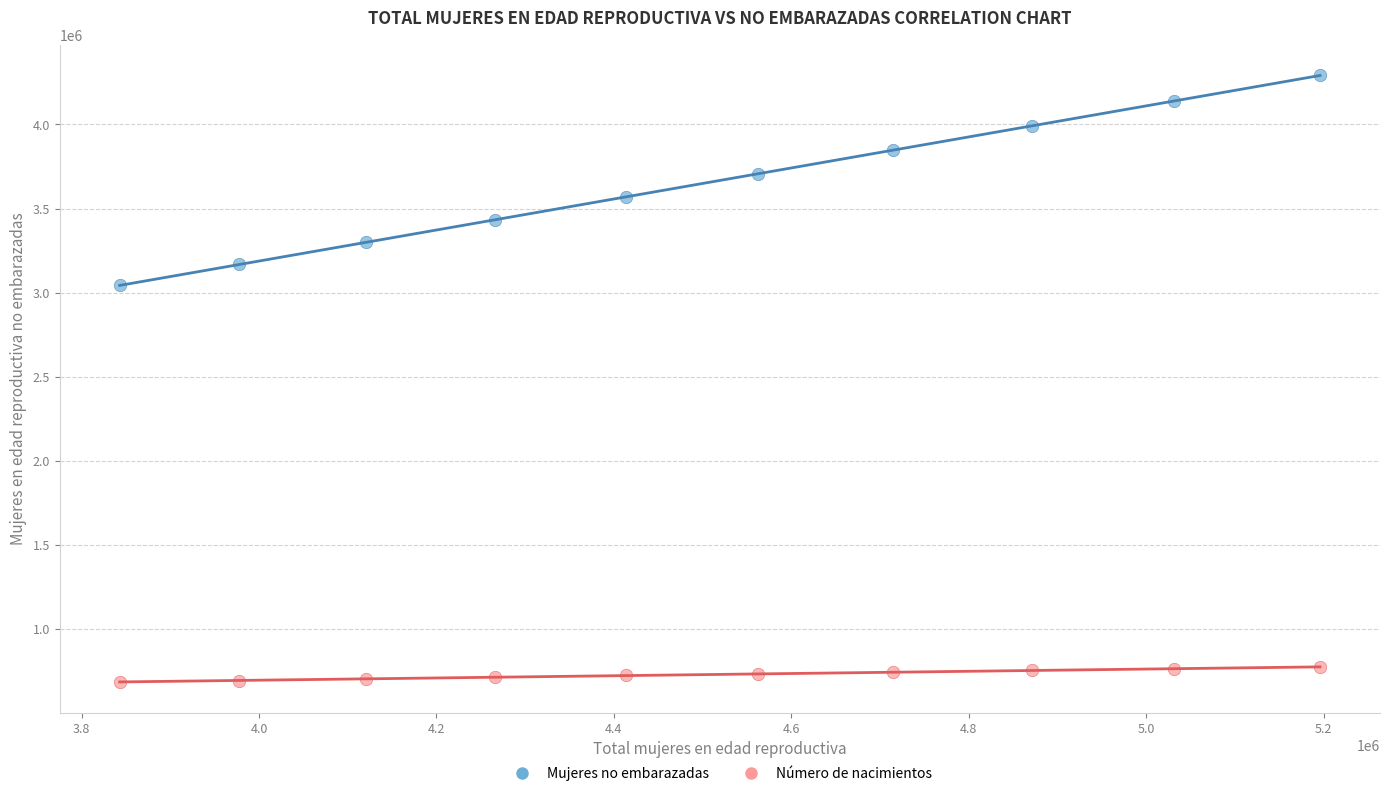

Across all data points, what is the range of X values (max minus min)?

1353000.0